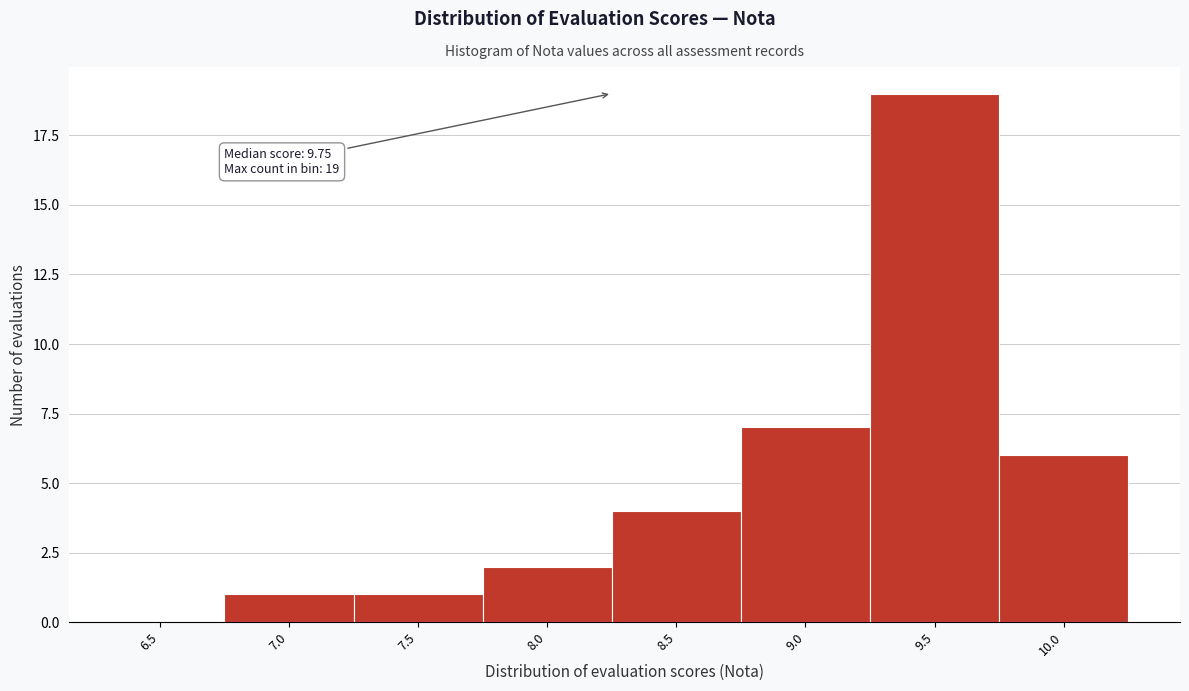

Reading left to right, what are all the values shown in this chart?

6.5=0	7.0=1	7.5=1	8.0=2	8.5=4	9.0=7	9.5=19	10.0=6